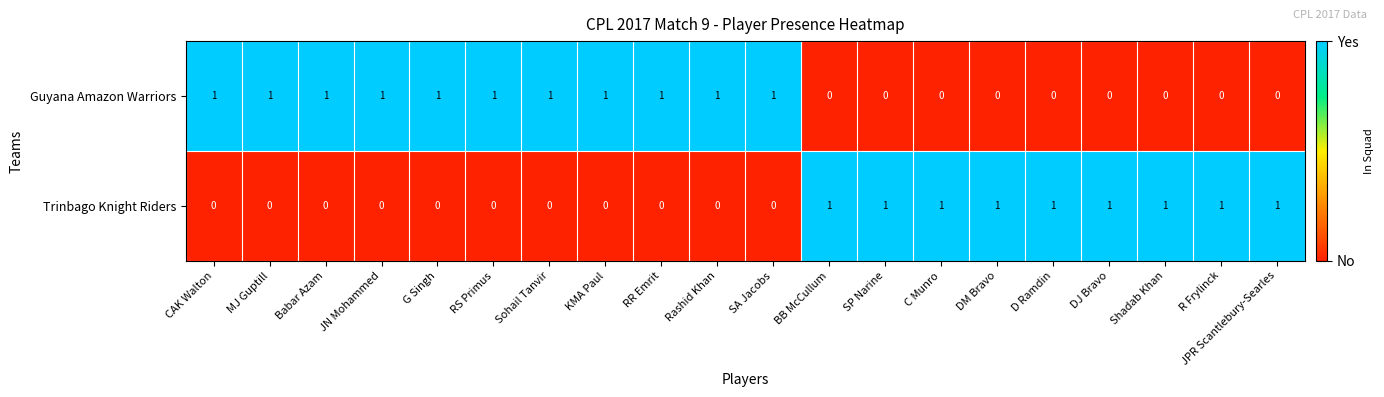

What is the sum of all Trinbago Knight Riders values?

9